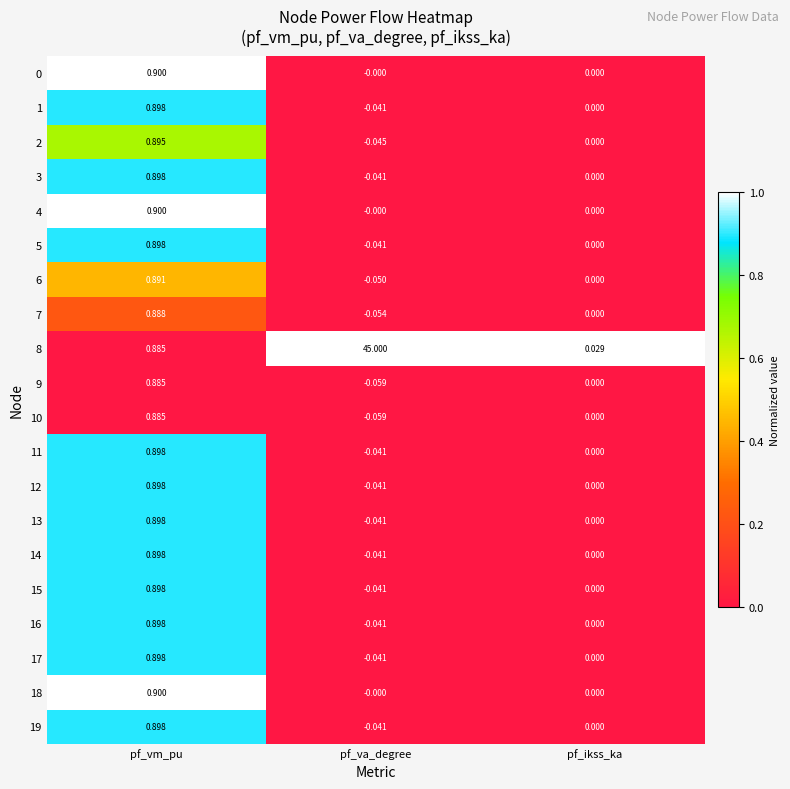

What is the difference between the highest and lowest values at pf_va_degree?

45.1